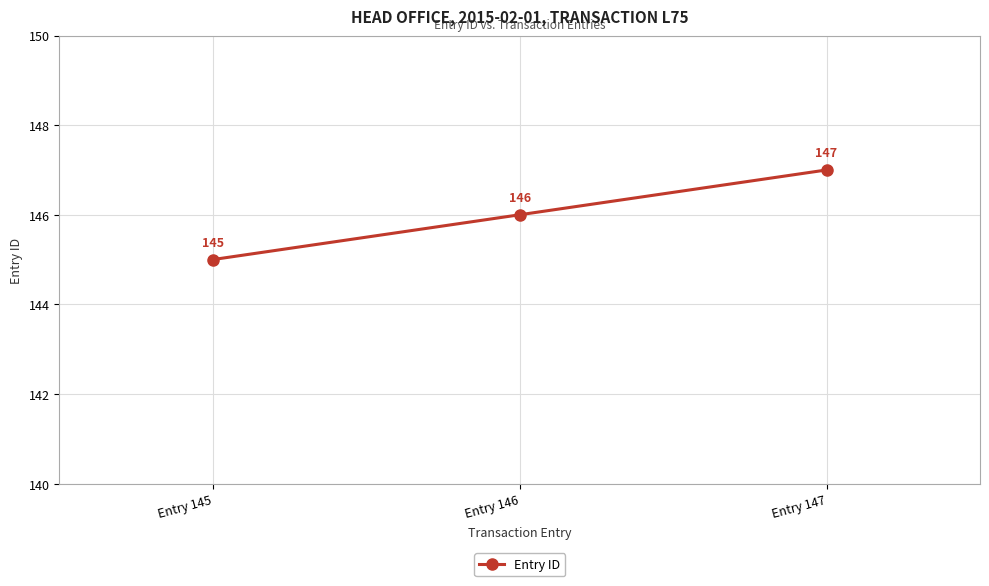

Is it true that the value at Entry 147 is 96?

False